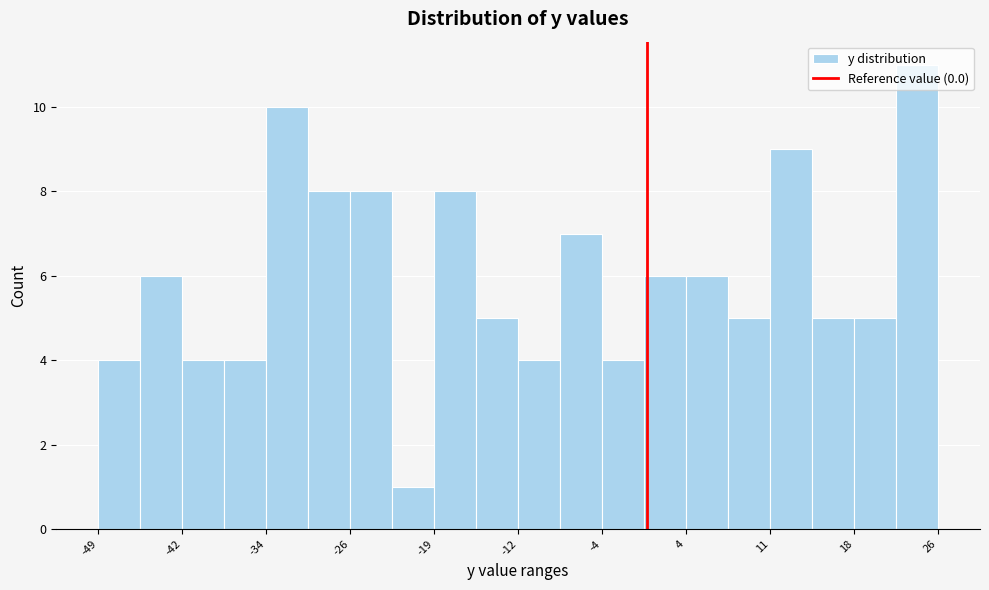

Around what value on the x-axis is the tallest bar? Give the approximate position of its centre, as read against the axis.

24